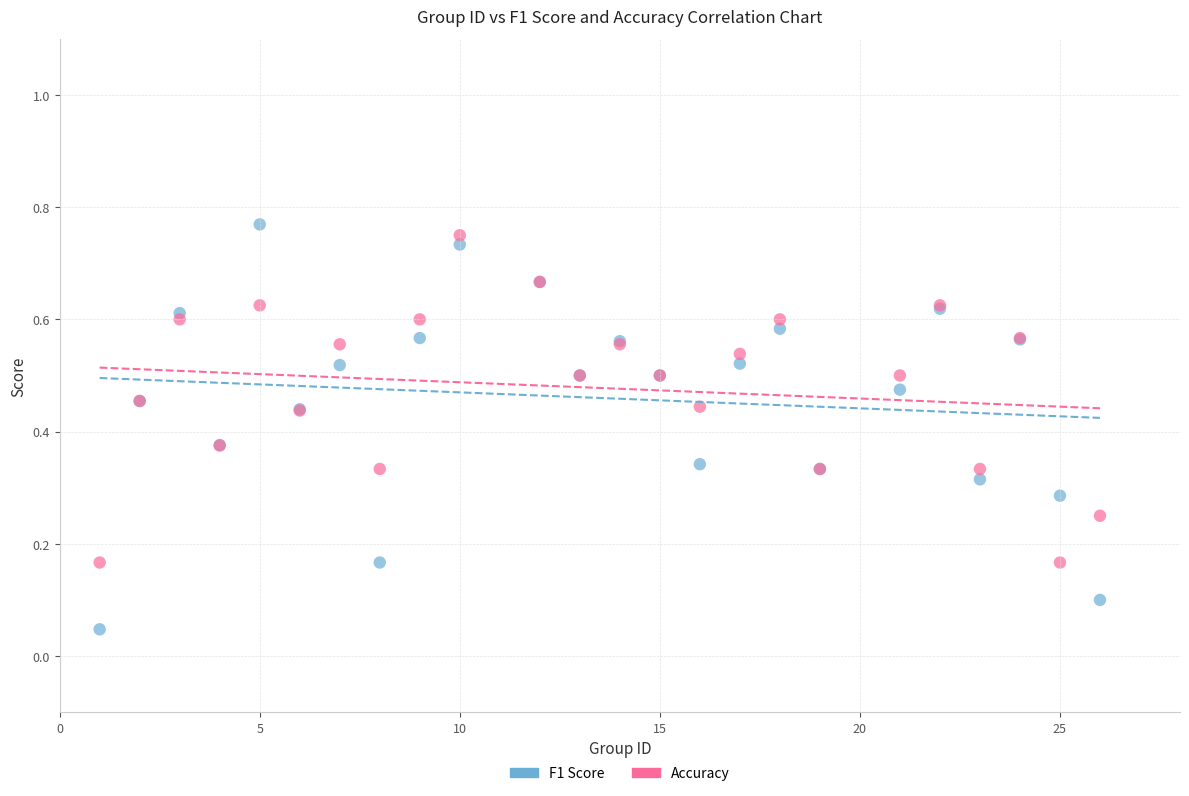

Which series has the largest Y range (max minus min)?

F1 Score